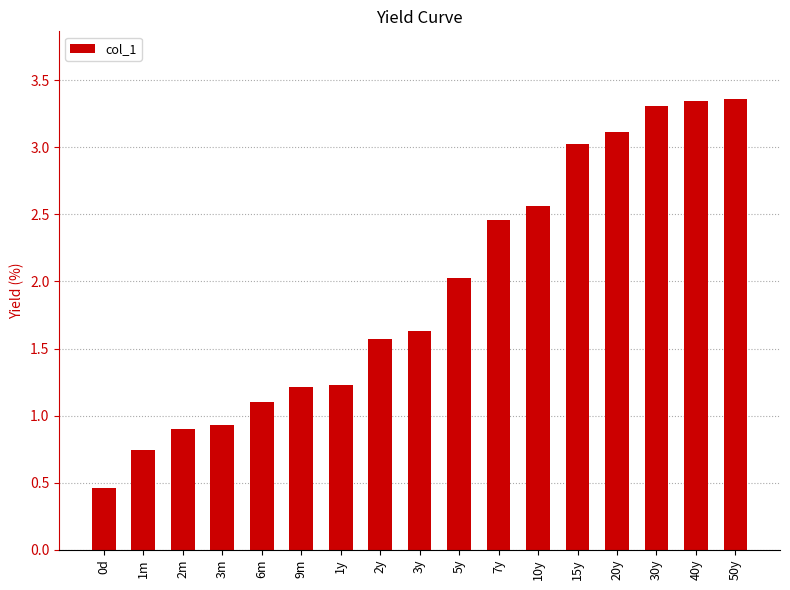

The chart shows a value of 2.0 at 2y. True or false?

False